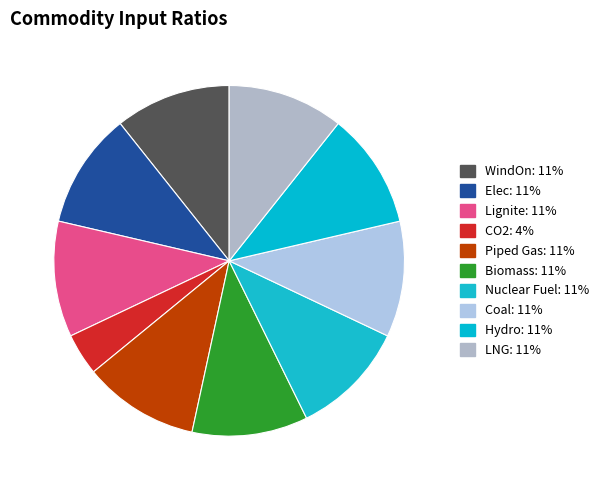

Count the number of slices in the pie.

10